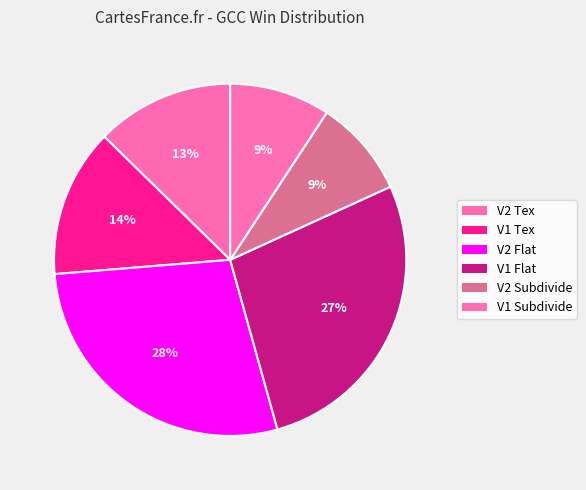

How many segments does this pie chart have?

6